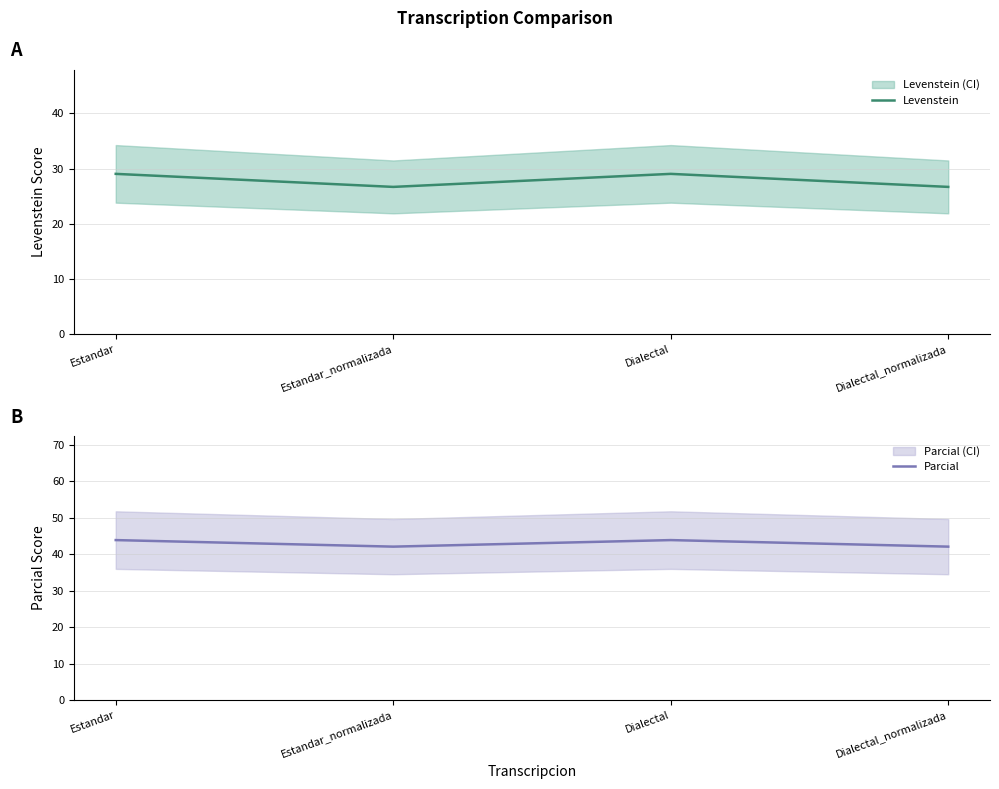

How many interior local valleys does the Levenstein series have?

1